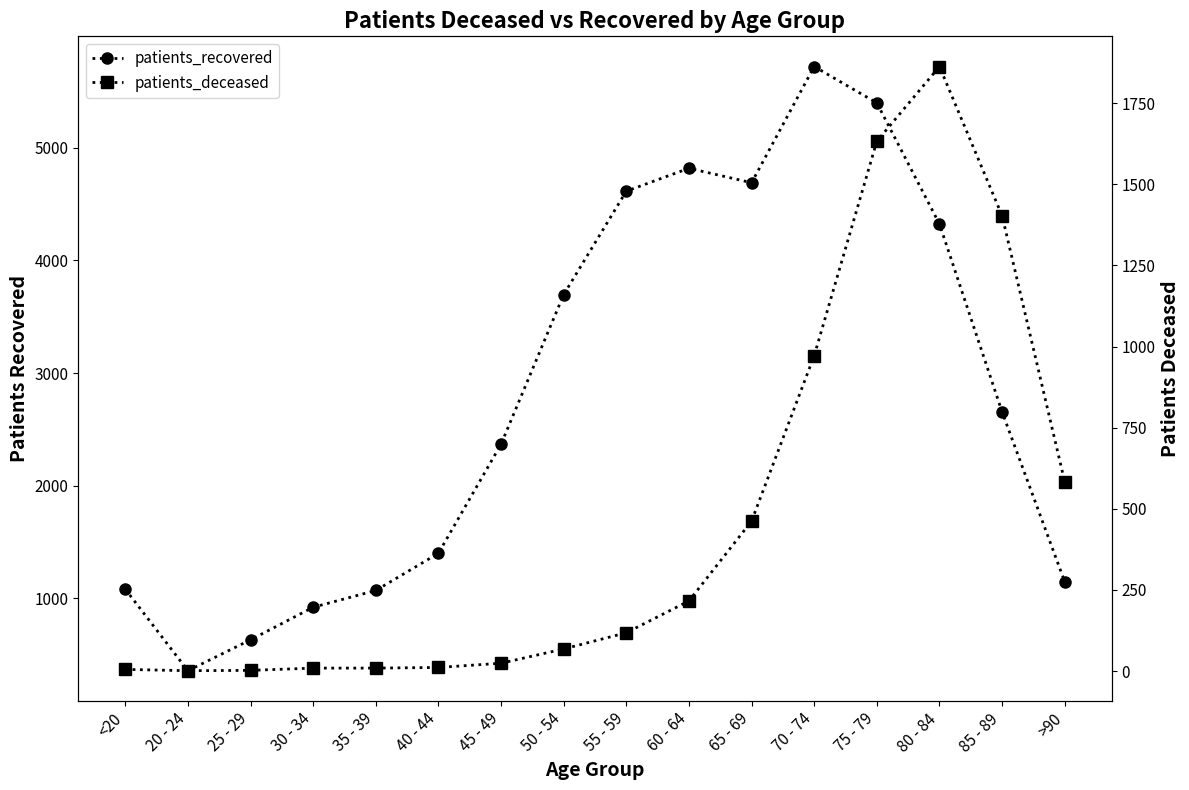

Reading left to right, extract all data points from this chart.

patients_recovered: <20=1083	20 - 24=359	25 - 29=633	30 - 34=922	35 - 39=1071	40 - 44=1401	45 - 49=2369	50 - 54=3697	55 - 59=4615	60 - 64=4818	65 - 69=4690	70 - 74=5721	75 - 79=5398	80 - 84=4323	85 - 89=2655	>90=1148
patients_deceased: <20=5	20 - 24=1	25 - 29=2	30 - 34=9	35 - 39=9	40 - 44=11	45 - 49=24	50 - 54=68	55 - 59=118	60 - 64=216	65 - 69=462	70 - 74=972	75 - 79=1633	80 - 84=1863	85 - 89=1403	>90=583